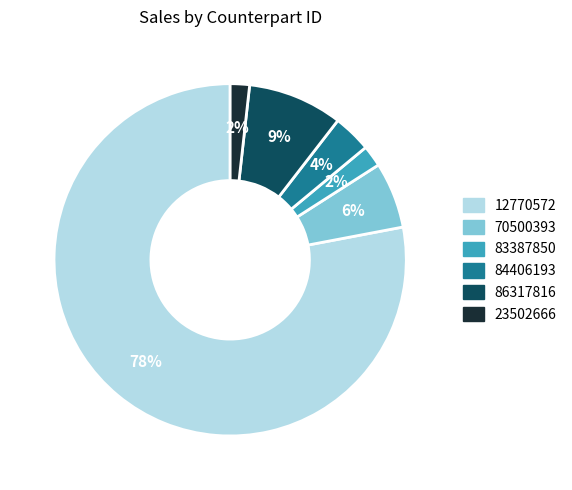

To the nearest percent, what portion does 84406193 represent?

4%